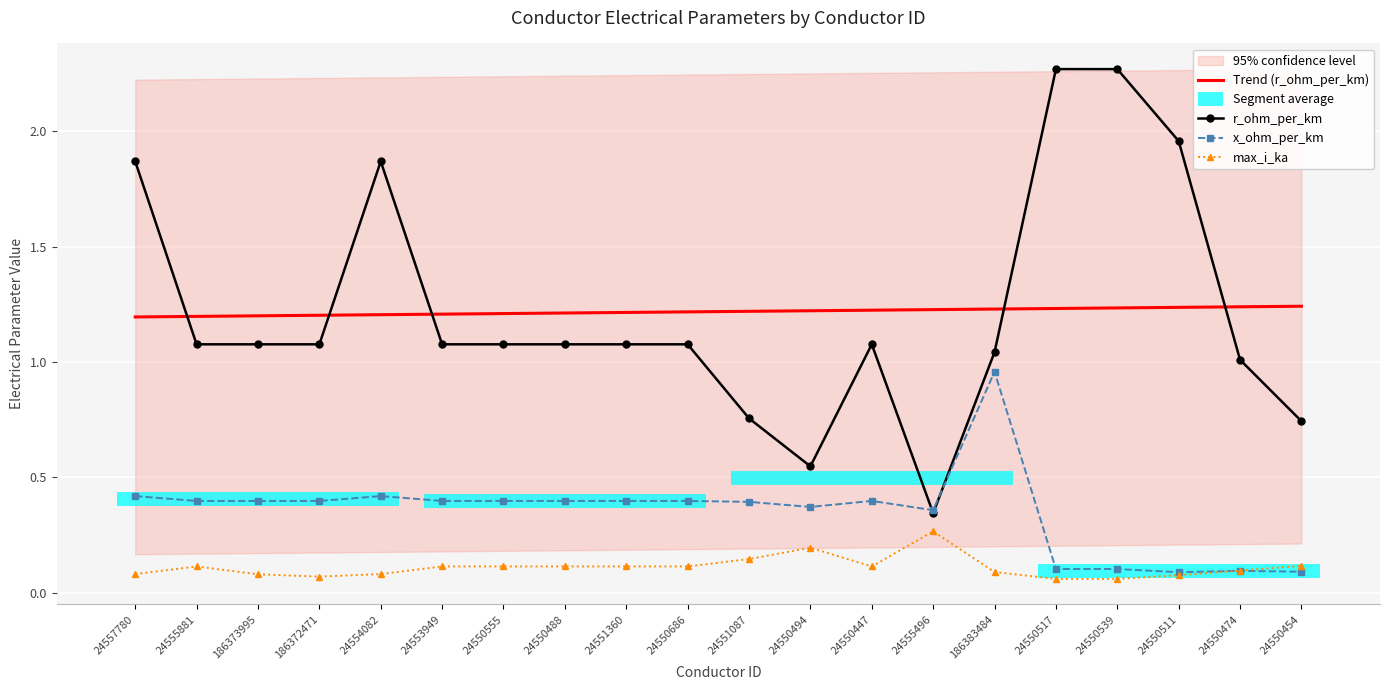

What are all the series names shown in the legend?

Trend (r_ohm_per_km), r_ohm_per_km, x_ohm_per_km, max_i_ka